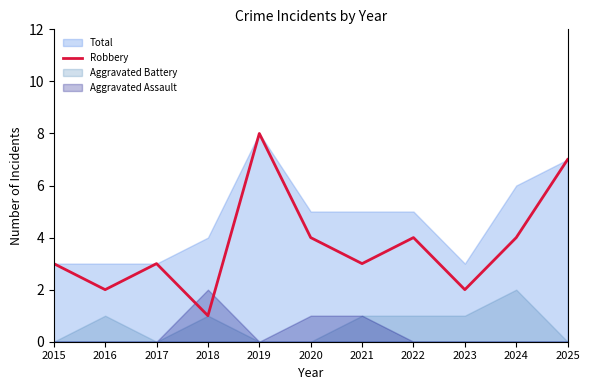

The Robbery series shows 3 at 2017. True or false?

True